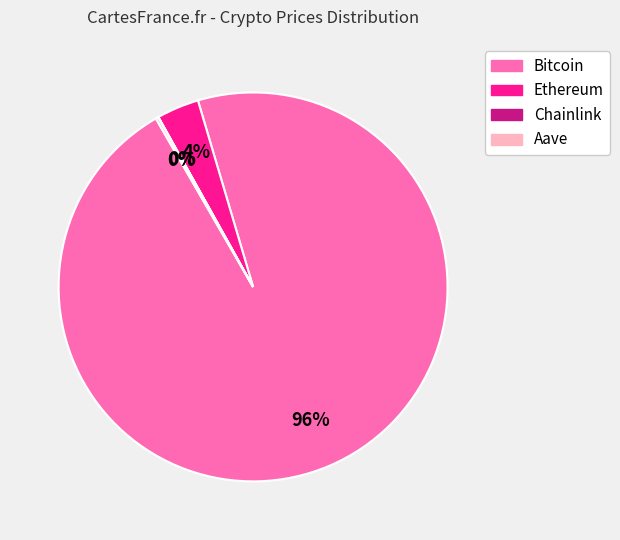

True or false: Ethereum accounts for 4% of the total.

True